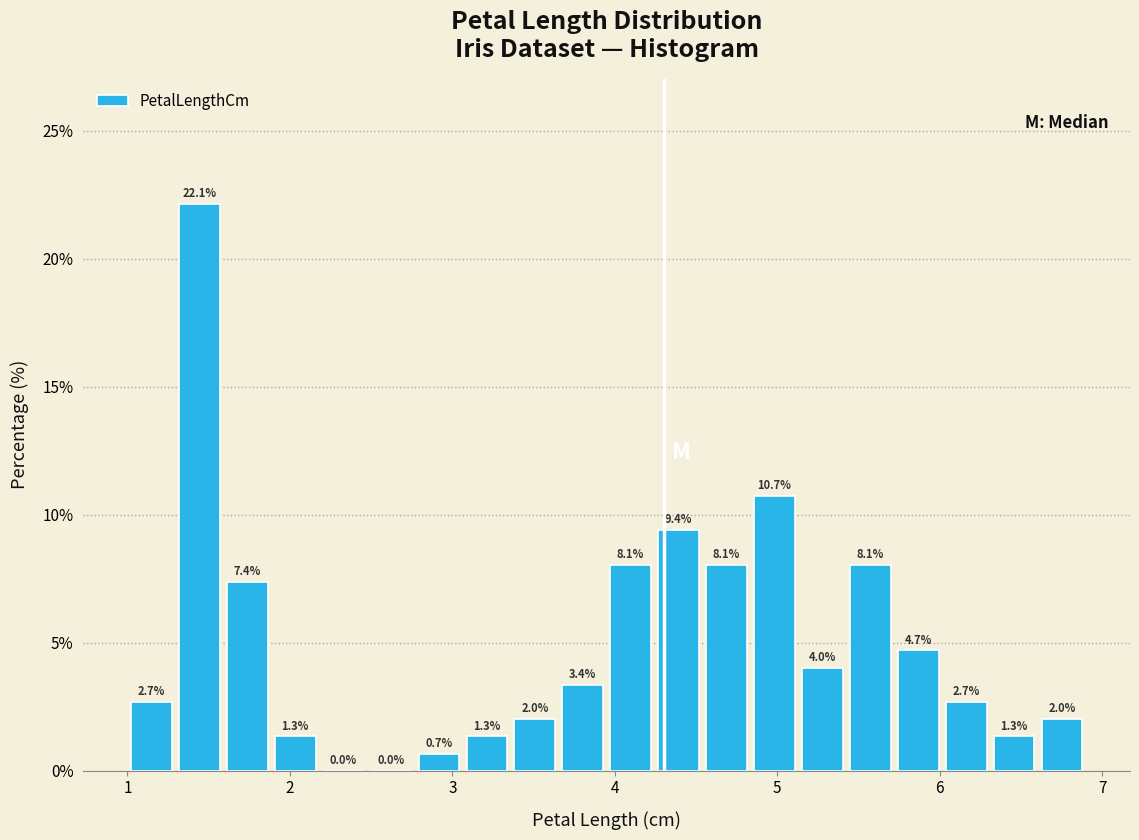

Around what value on the x-axis is the tallest bar? Give the approximate position of its centre, as read against the axis.

1.4